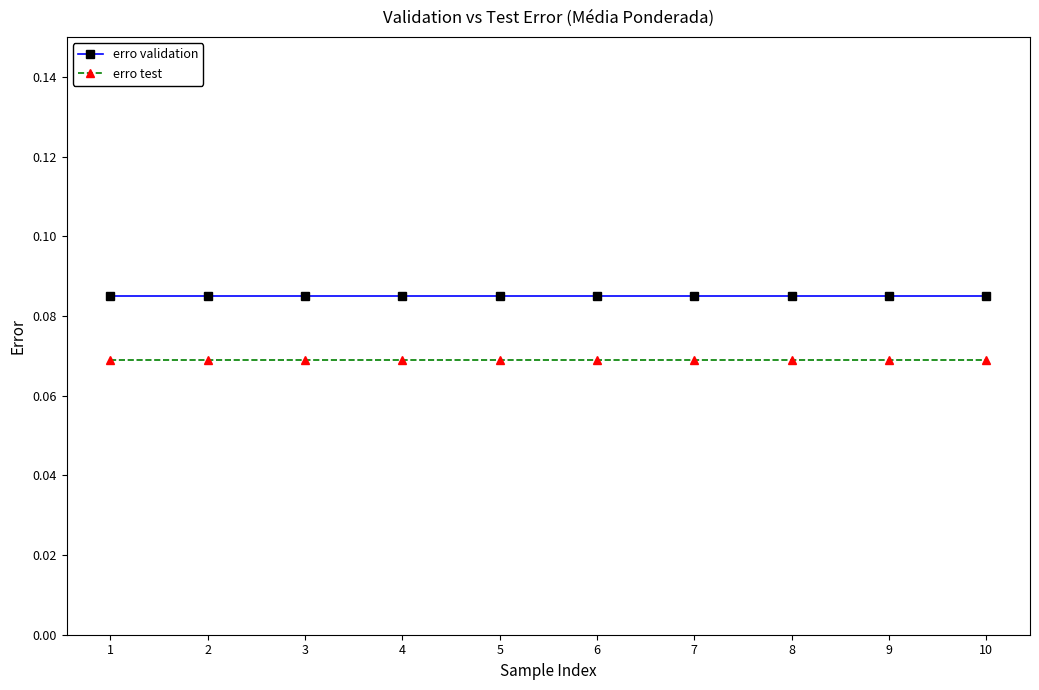

Which series has the largest total across all categories?

erro validation